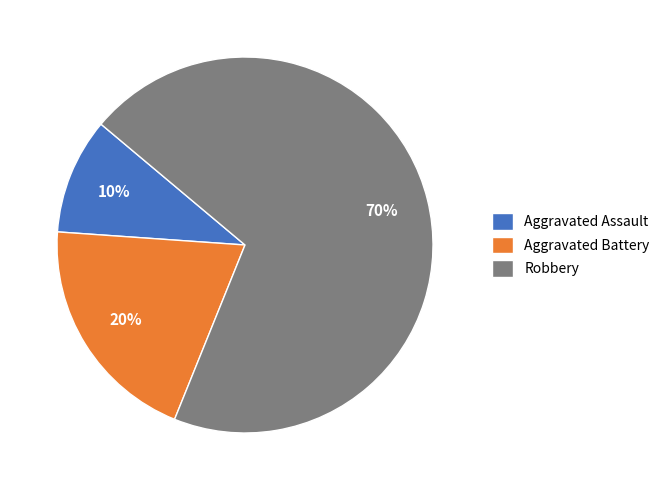

The Robbery slice represents 62% of the pie. True or false?

False